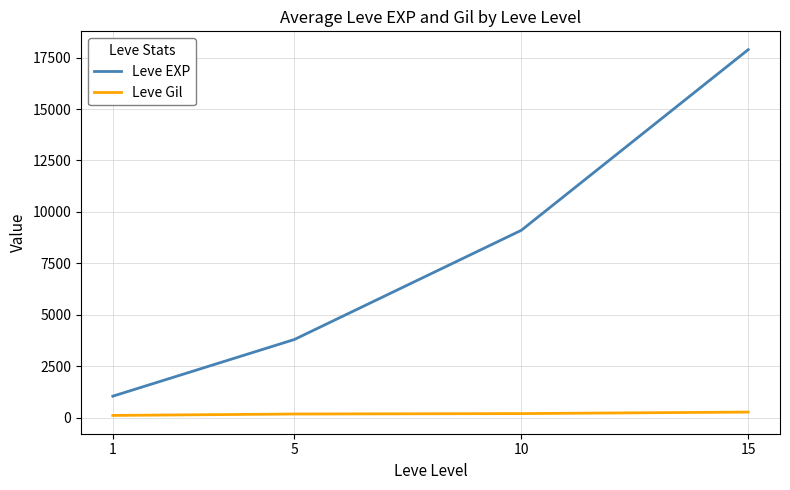

What is the total value across all series at 1?

1161.2